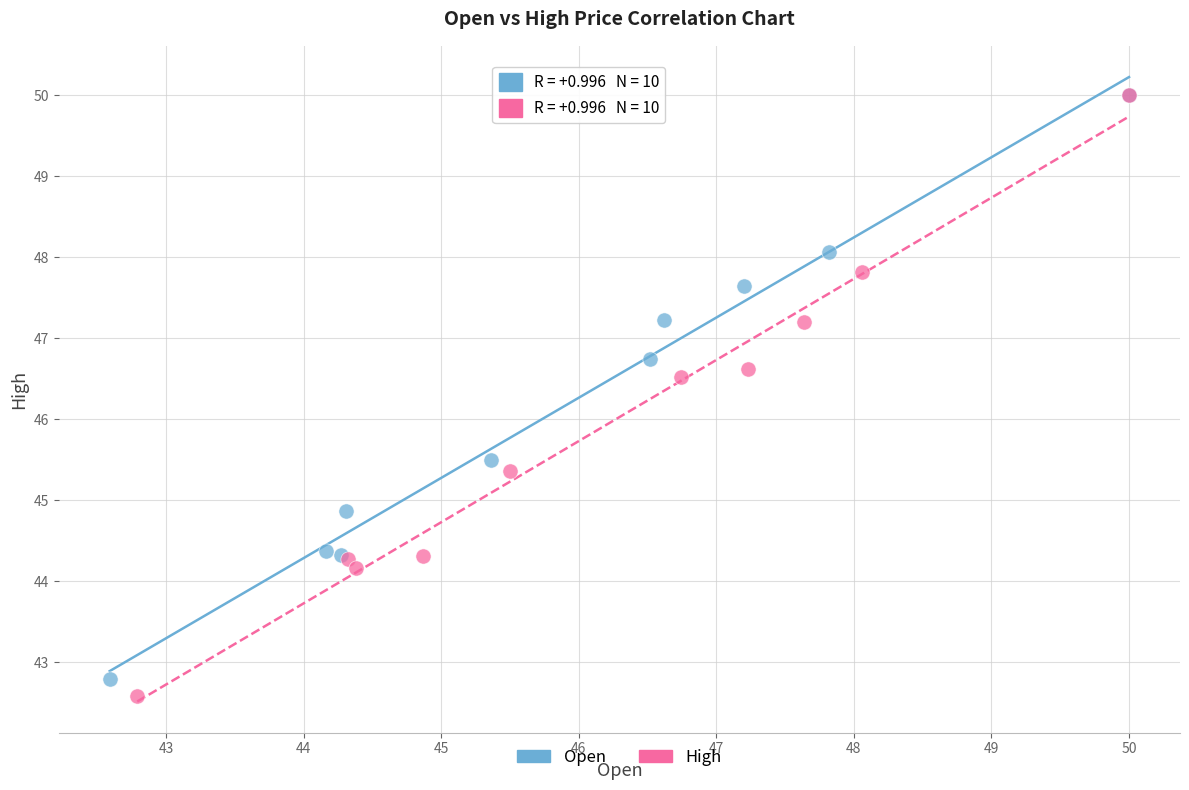

Which series has the widest spread of Y values?

High